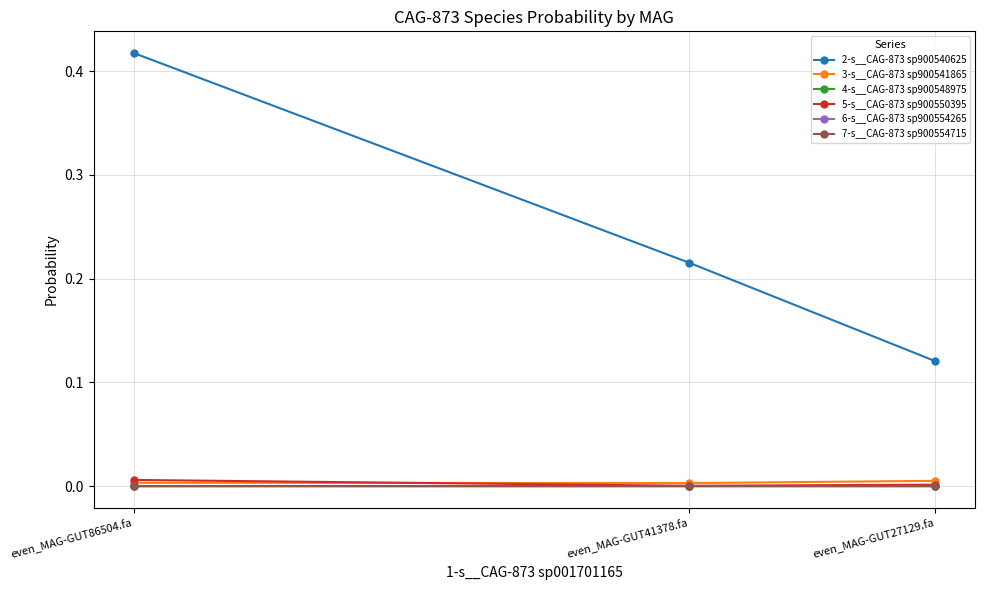

At which category is the sum across all series the highest?

even_MAG-GUT86504.fa